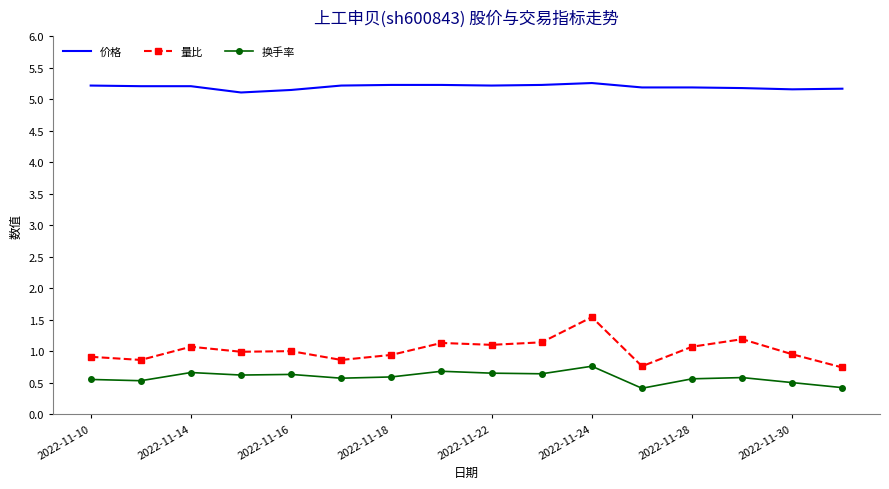

At how many categories does at least one series exceed 4?

16